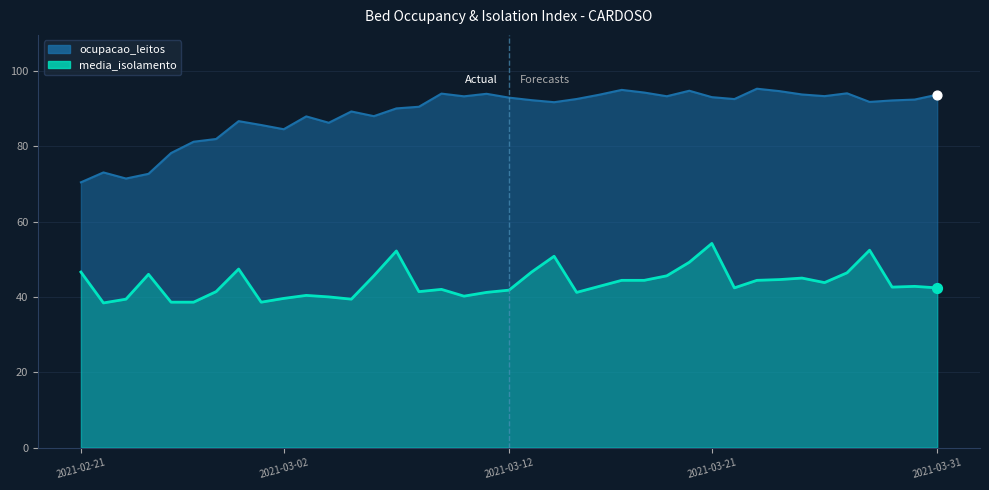

What are all the series names shown in the legend?

ocupacao_leitos, media_isolamento